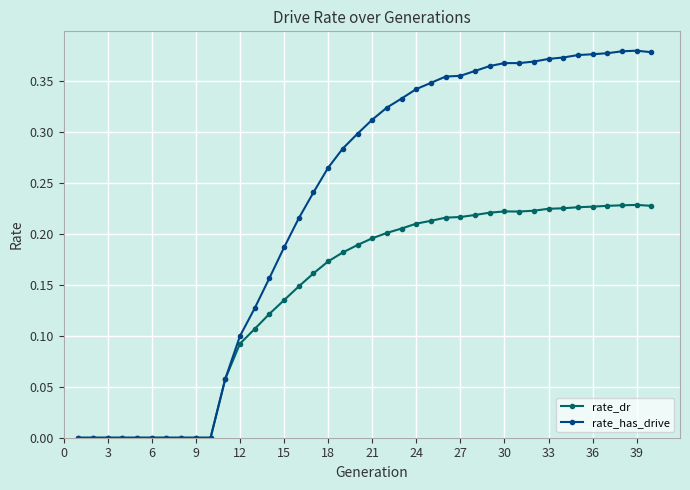

Which series has the largest total across all categories?

rate_has_drive